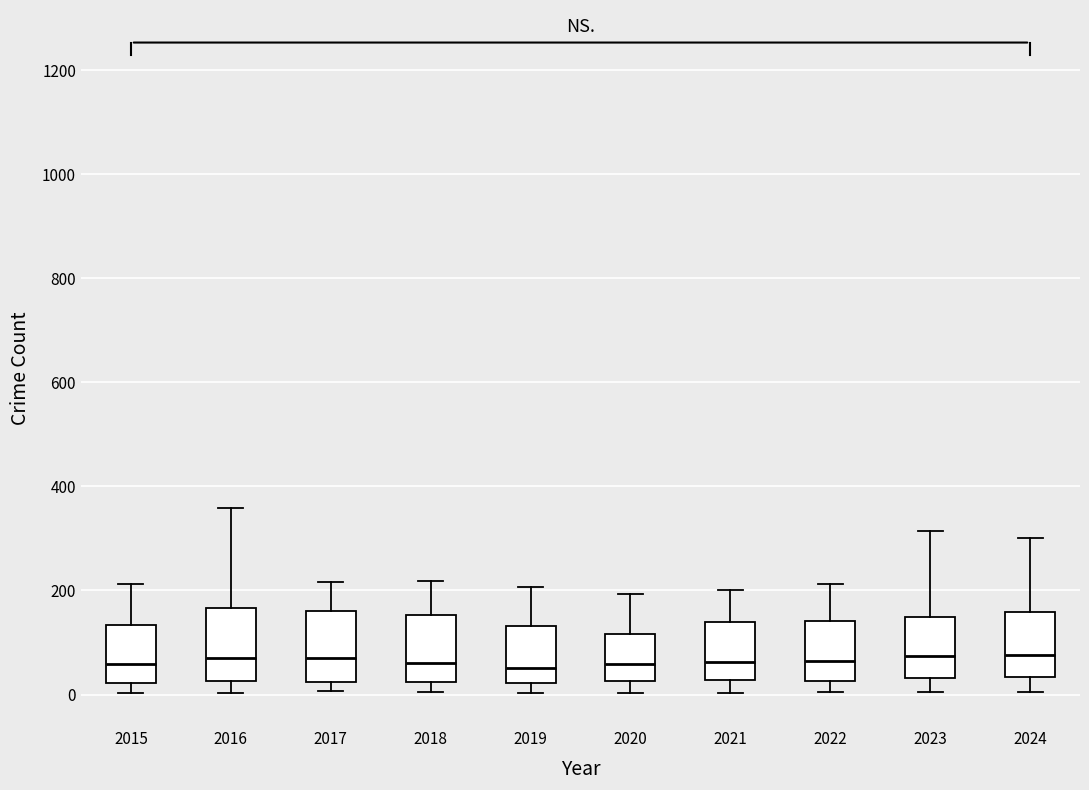

Where does the upper whisker of the box at x = 2021 end on the y-axis? The values are not printed on the chart, so give them approximately, as read against the axis.

200